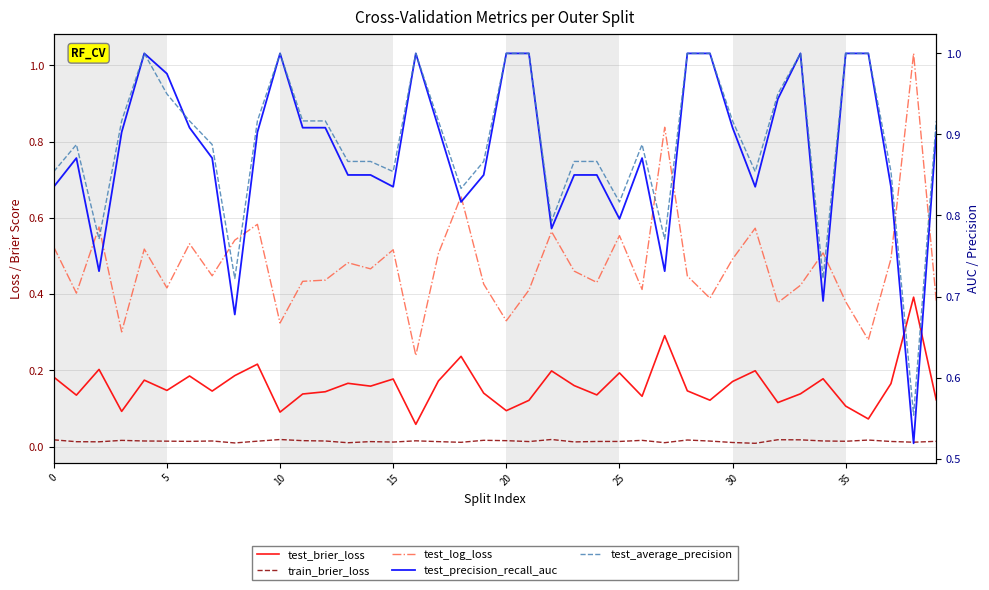

What is the maximum value shown in the chart?

1.0